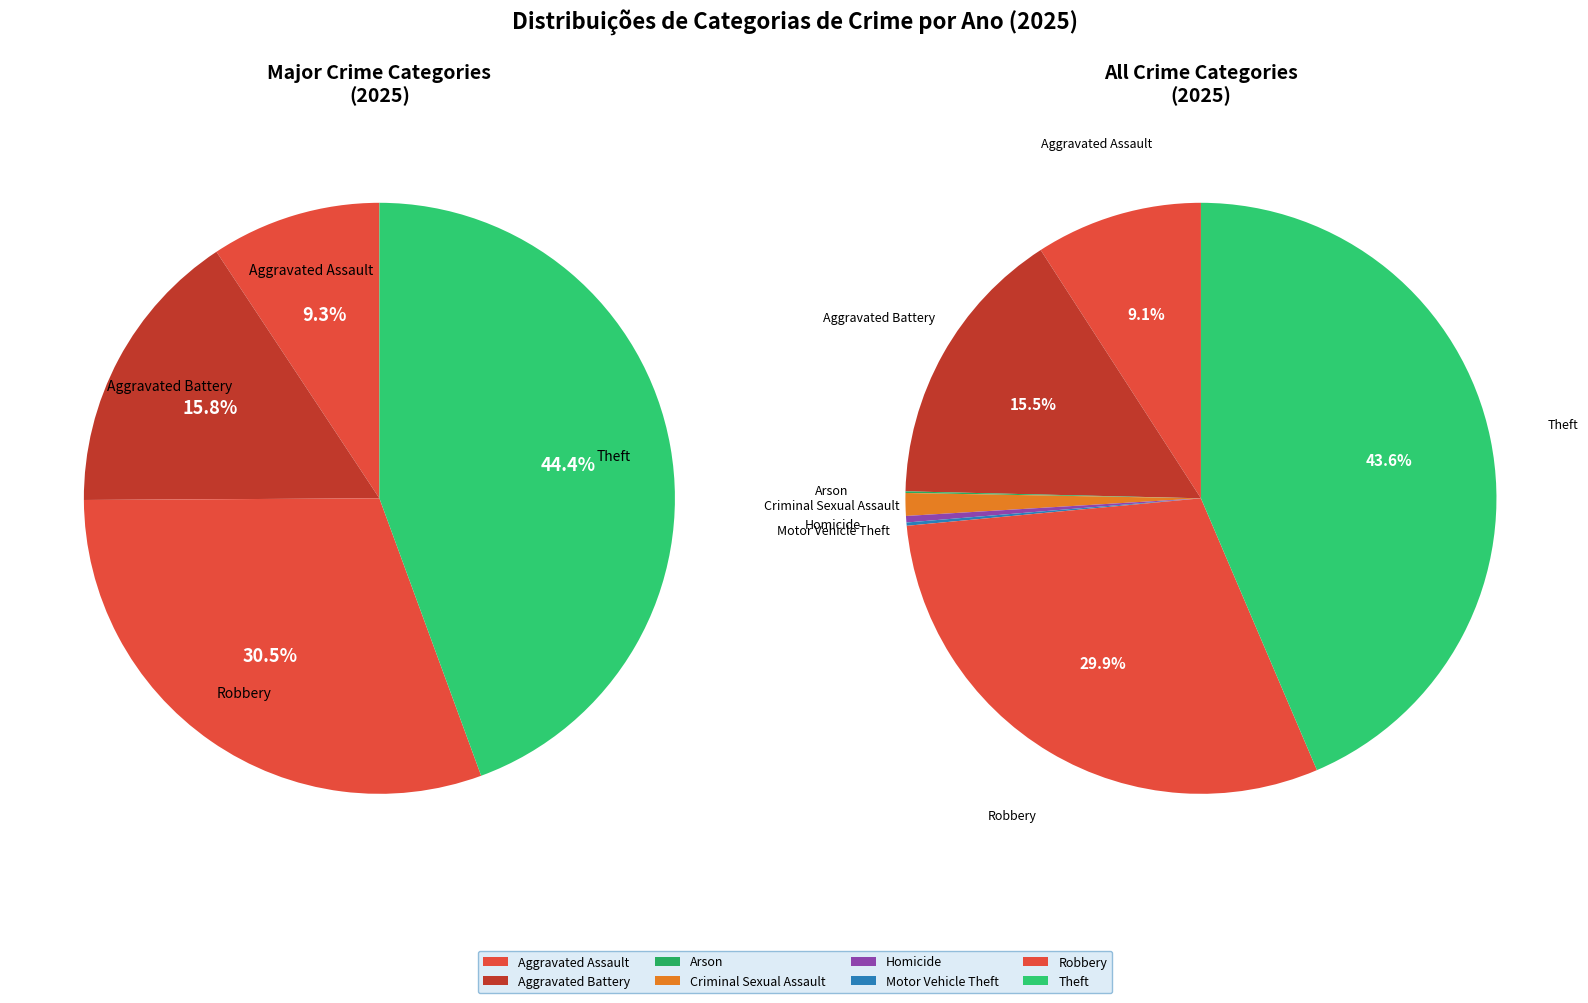

Rank the categories by value from highest to lowest.

Theft, Robbery, Aggravated Battery, Aggravated Assault, Criminal Sexual Assault, Homicide, Motor Vehicle Theft, Arson